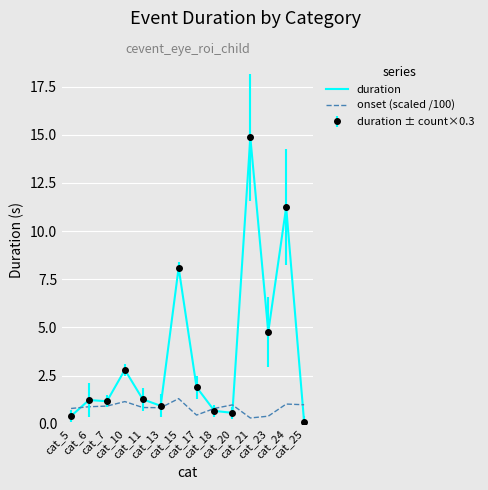

Which has a higher value, cat_17 or cat_10?

cat_10